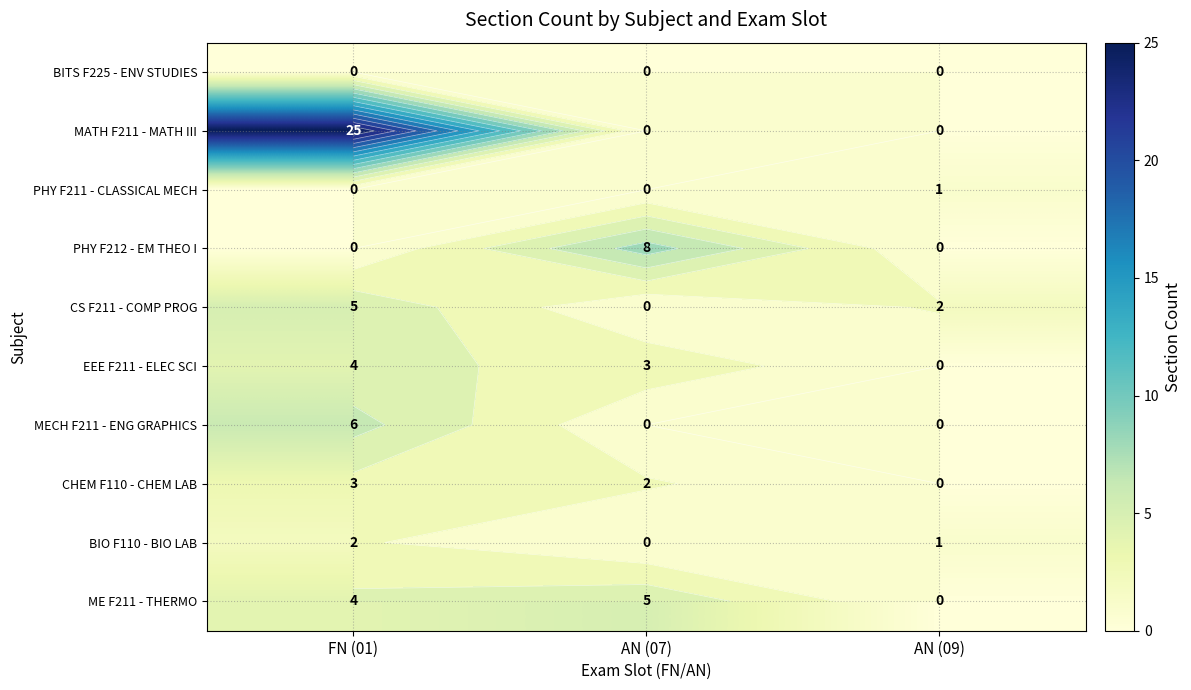

The MECH F211 - ENG GRAPHICS series shows 3 at FN (01). True or false?

False